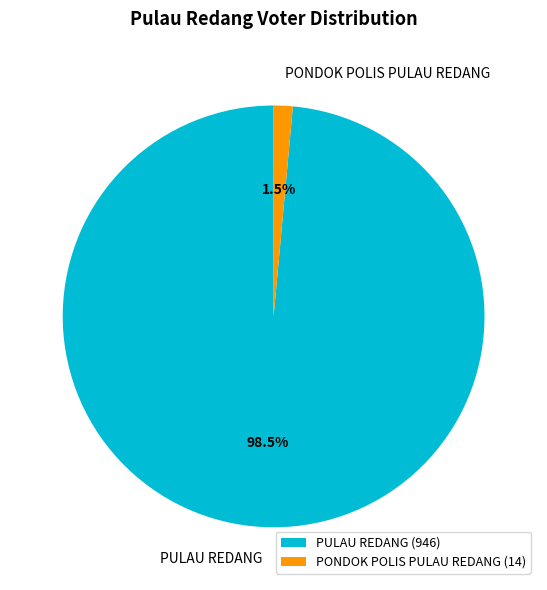

What is the majority slice?

PULAU REDANG